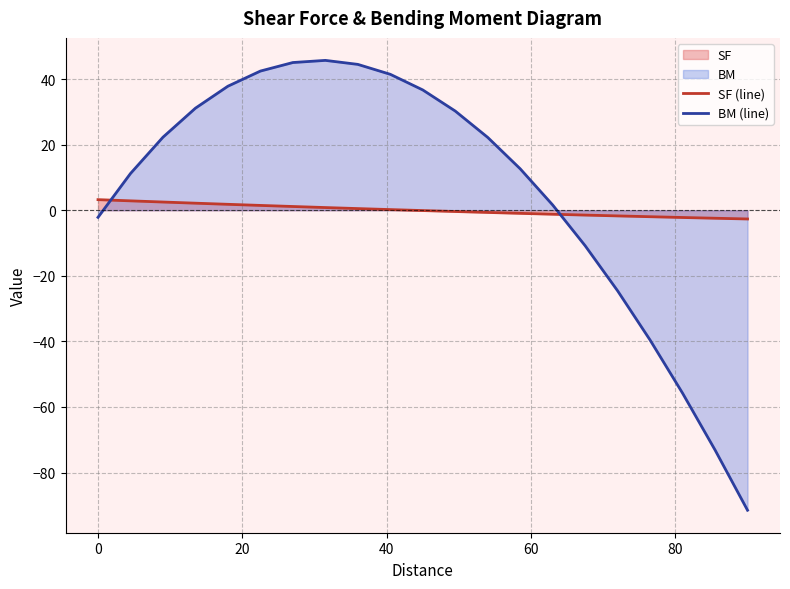

Rank the series by their maximum value, from highest to lowest.

BM (line), SF (line)